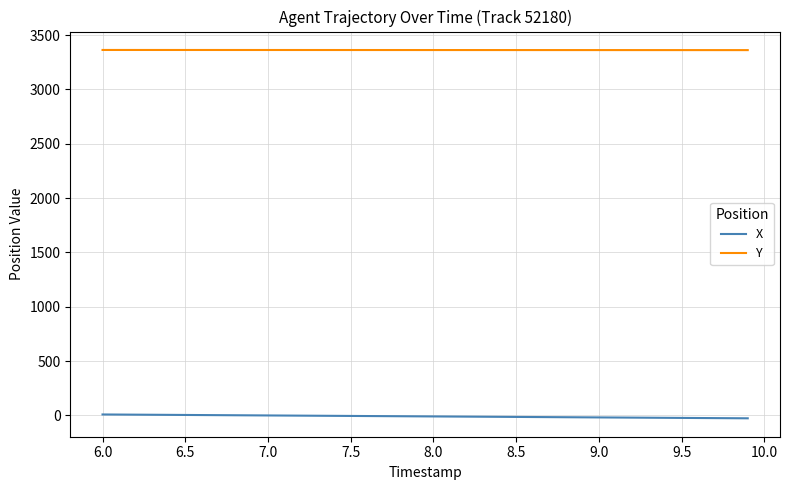

True or false: X and Y intersect in this chart.

False